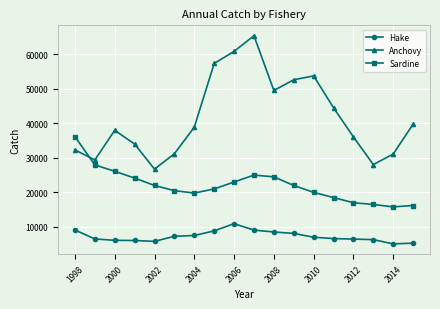

What is the maximum value shown in the chart?

65316.9